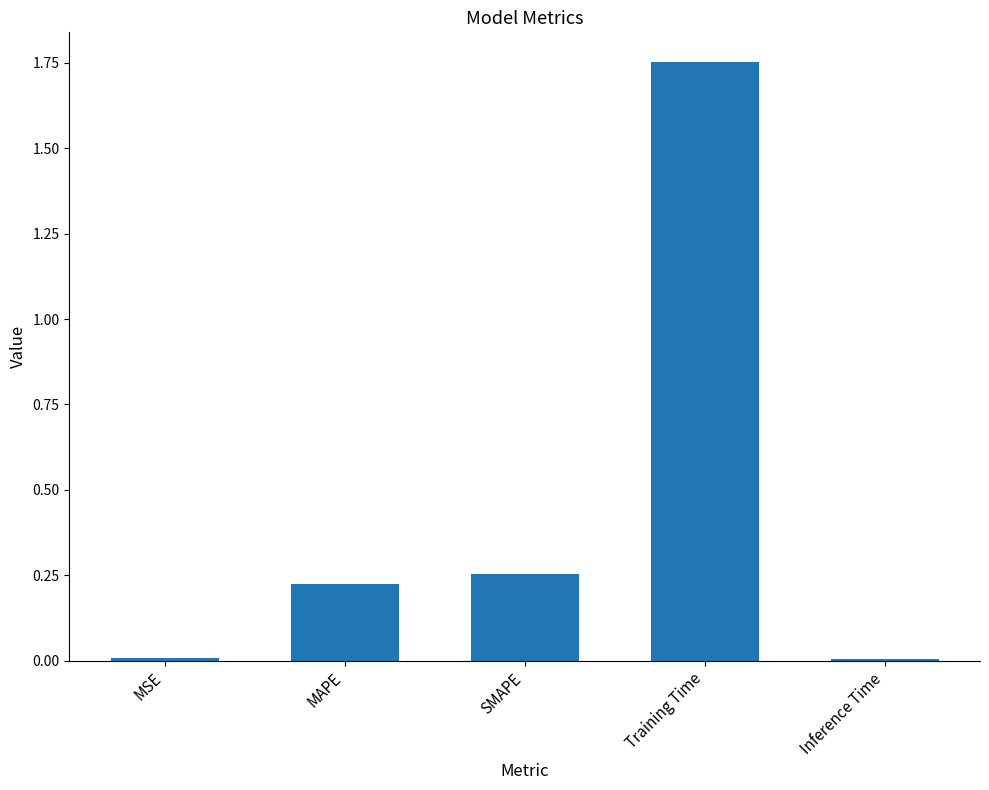

What is the average value?

0.4